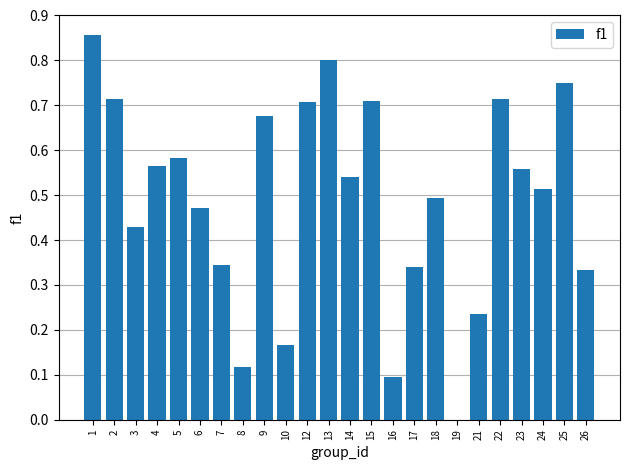

The value at 2 is 0.4. True or false?

False